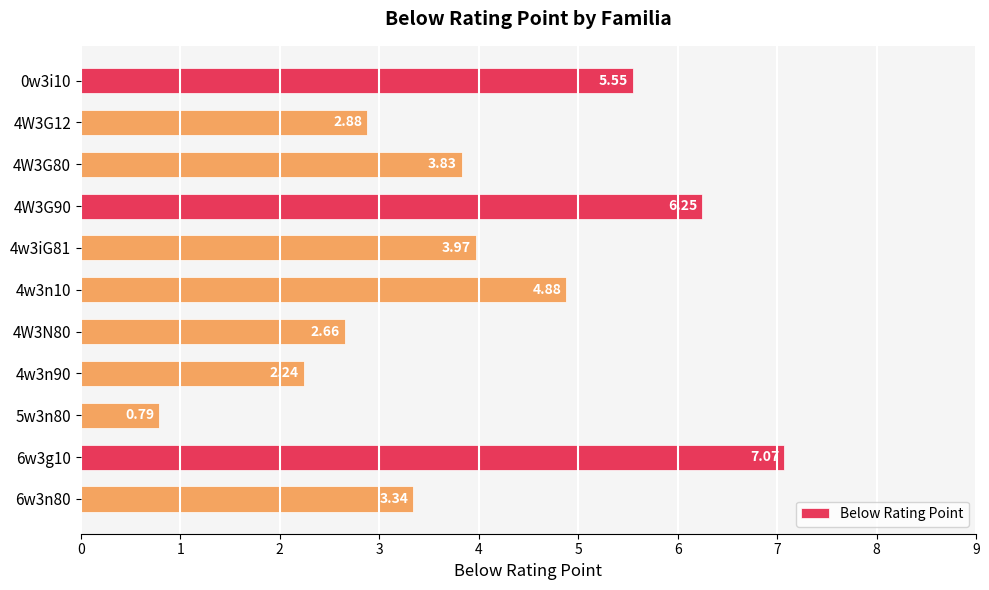

List the labels in order of value, largest first.

6w3g10, 4W3G90, 0w3i10, 4w3n10, 4w3iG81, 4W3G80, 6w3n80, 4W3G12, 4W3N80, 4w3n90, 5w3n80